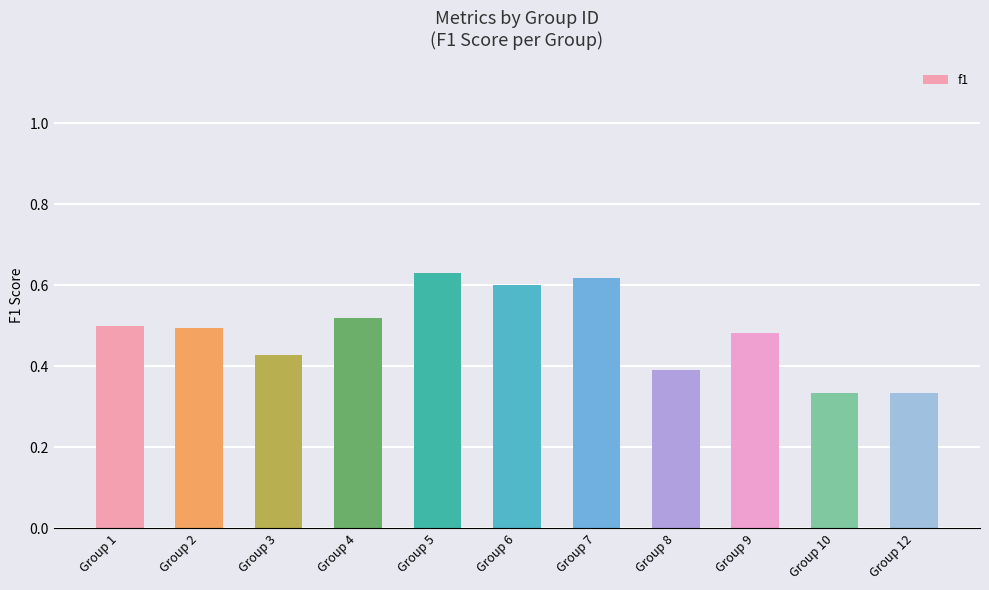

What is the sum of the values at Group 5 and Group 2?

1.1